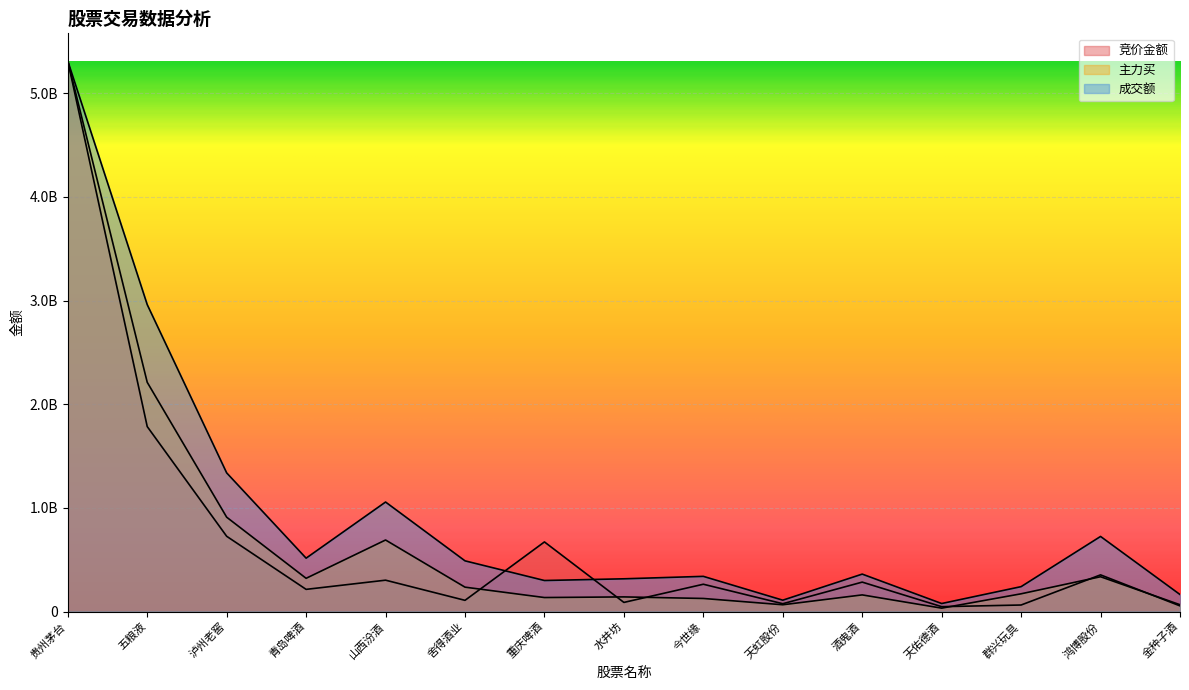

Which series has the largest total across all categories?

成交额